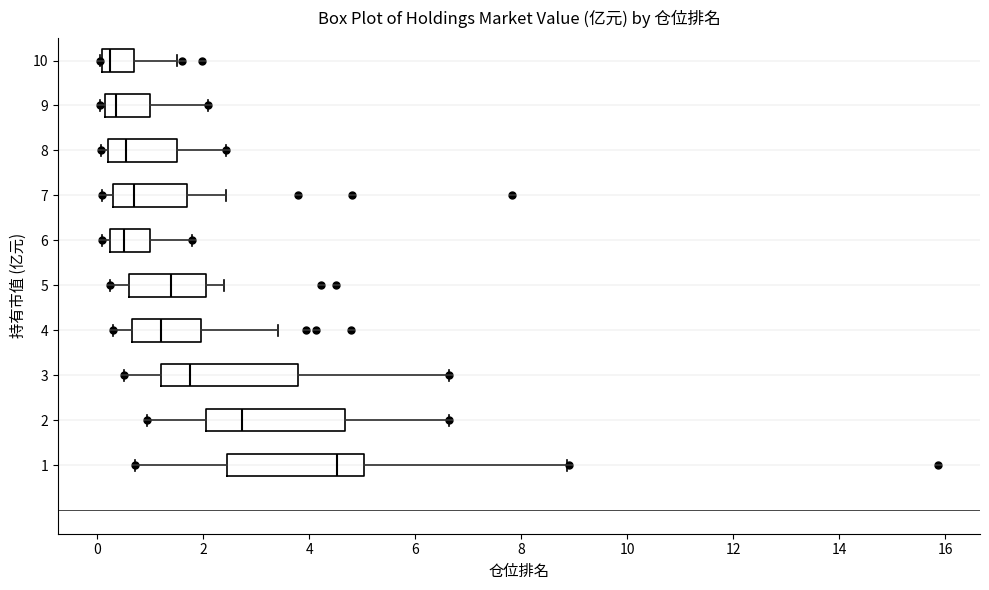

Where is the right edge of the box at y = 2 on the x-axis? The values are not printed on the chart, so give them approximately, as read against the axis.

4.6